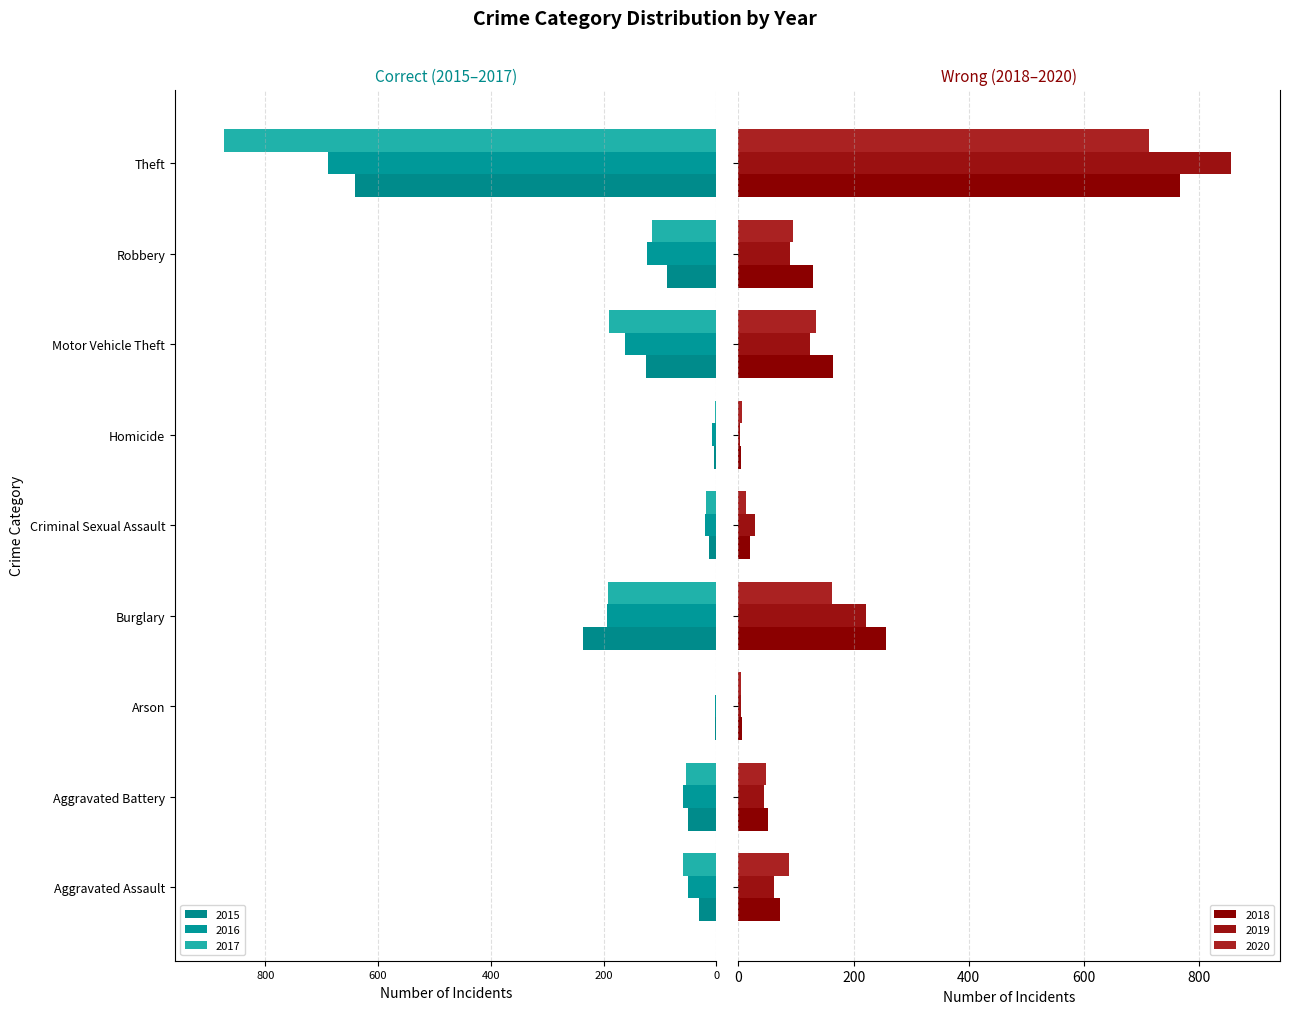

Which label corresponds to the smallest value in the chart?

Theft